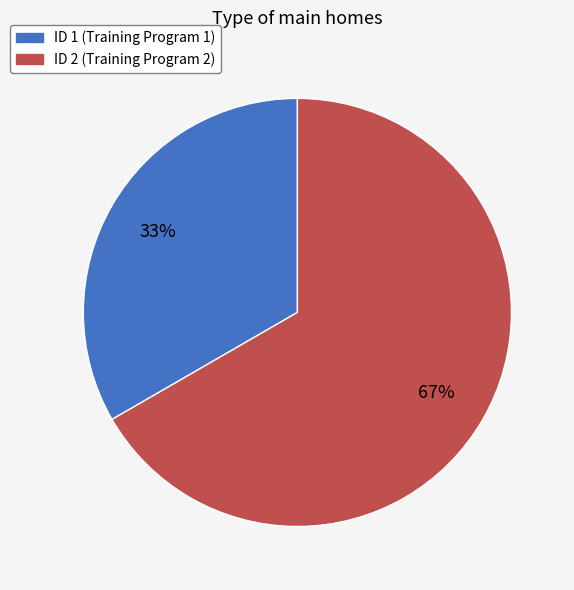

Is there any slice that represents more than half of the pie?

Yes